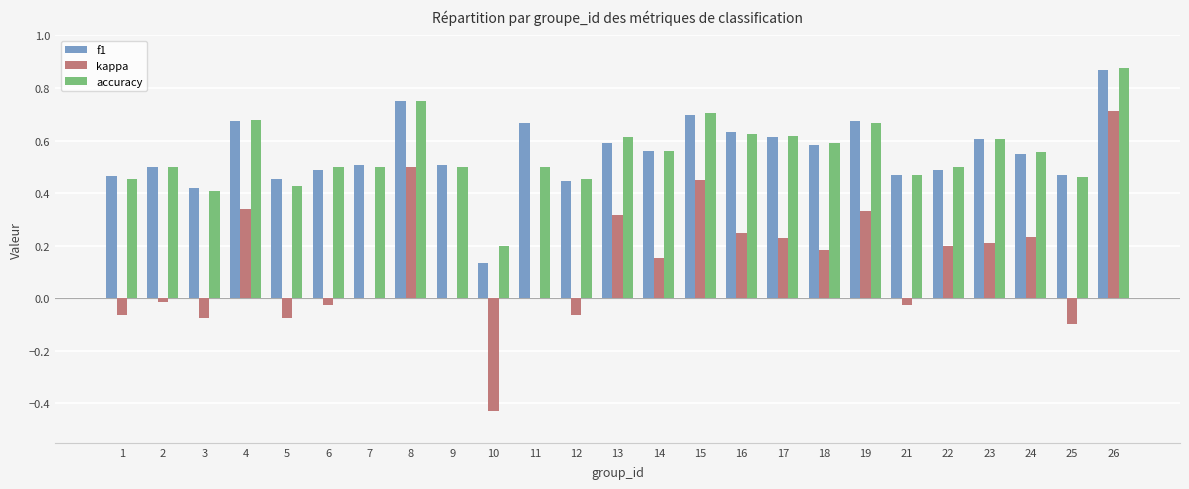

Which series changed the most between 6 and 14?

kappa